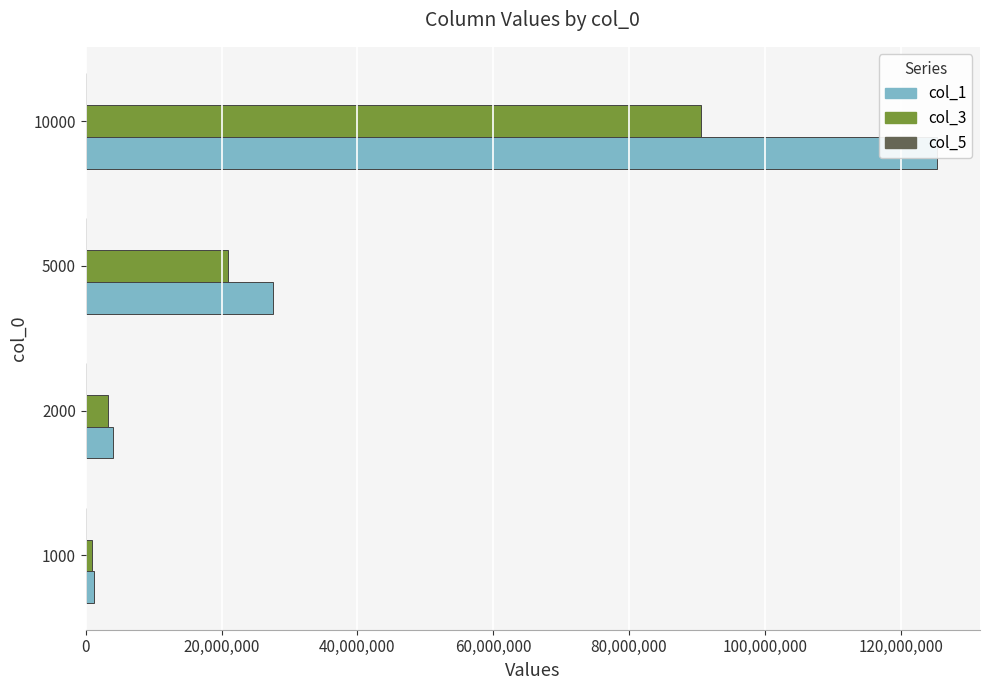

Reading right to left, list all the values displayed in this chart.

col_1: 125418100.0	27508700.0	4031400.0	1201900.0
col_3: 90571800.0	20880200.0	3252900.0	899900.0
col_5: 92103.4	42586.0	15201.8	6907.8